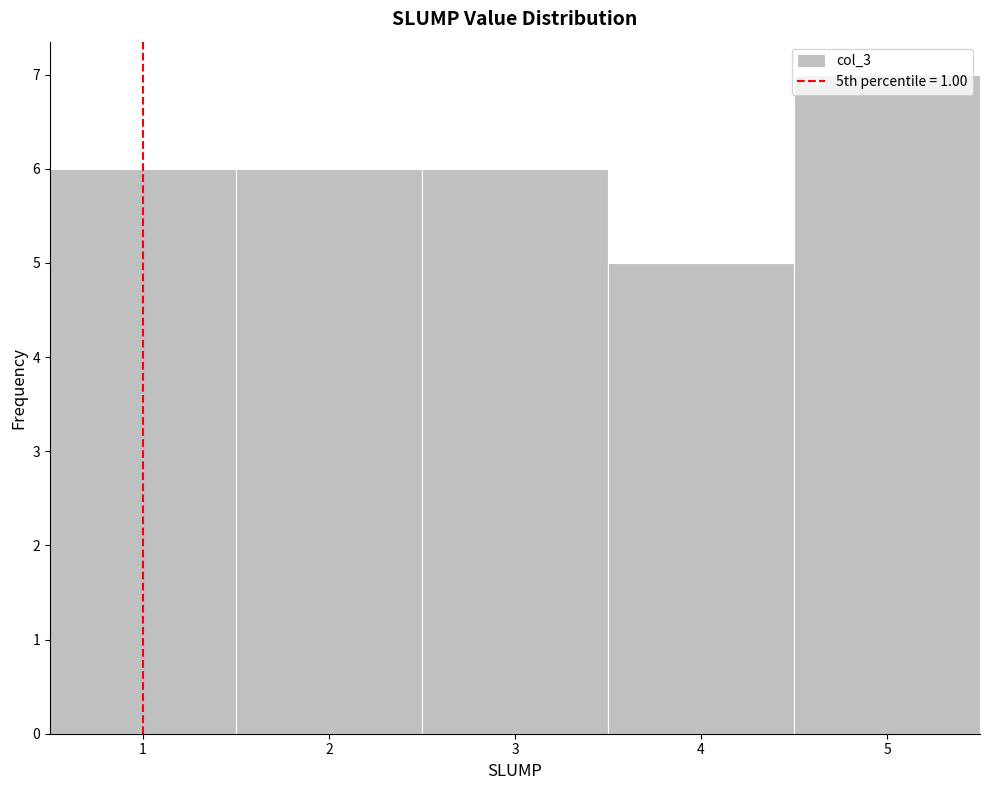

Over which range of the x-axis is the bar tallest?

4.5 to 5.5